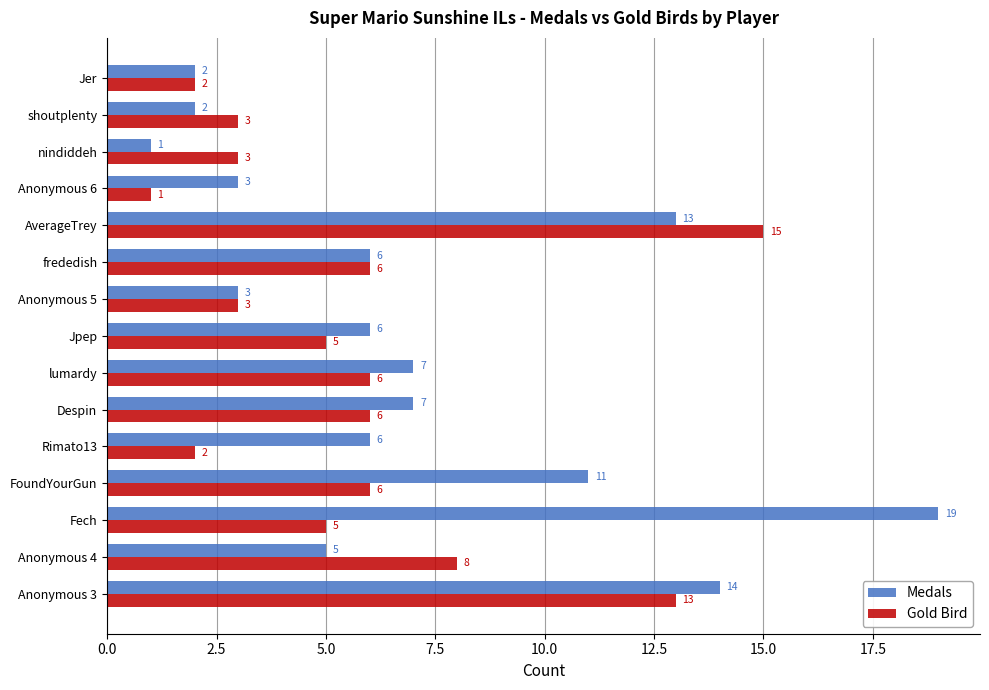

Which series has the widest spread of values?

Medals